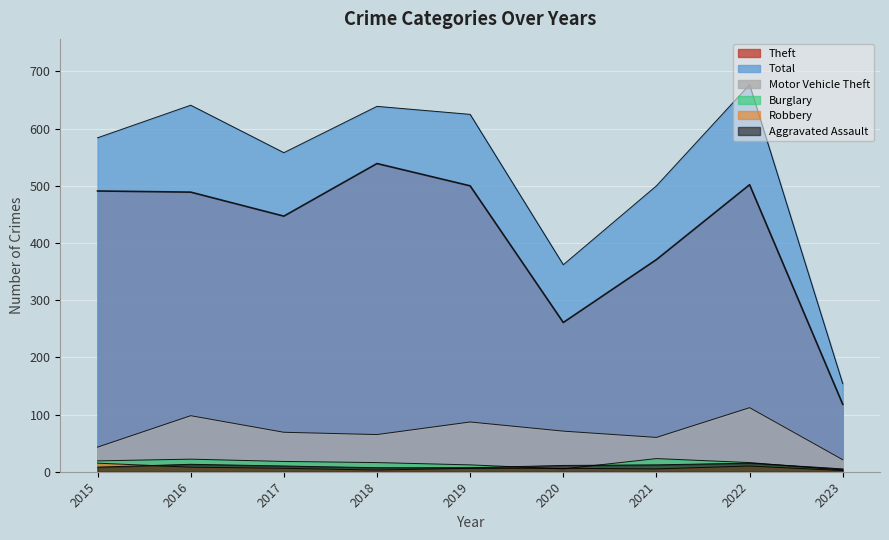

At which label does Robbery first exceed 6?

2015